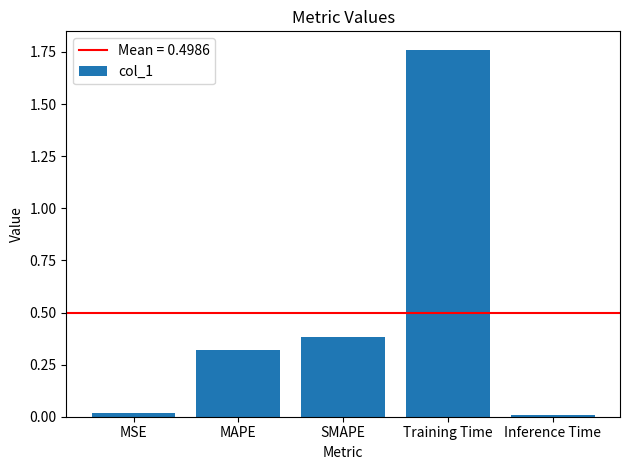

How many categories are shown in the chart?

5